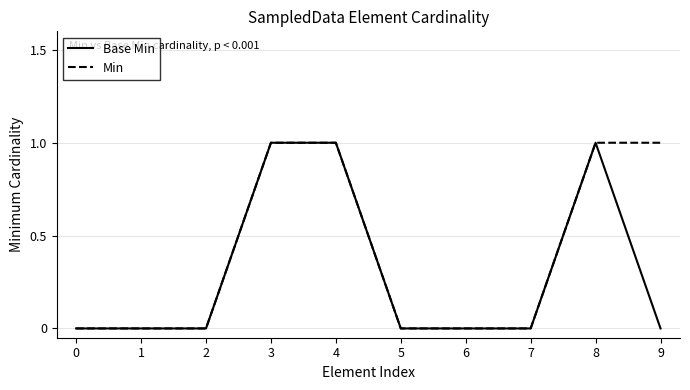

Reading left to right, extract all data points from this chart.

Base Min: 0=0	1=0	2=0	3=1	4=1	5=0	6=0	7=0	8=1	9=0
Min: 0=0	1=0	2=0	3=1	4=1	5=0	6=0	7=0	8=1	9=1